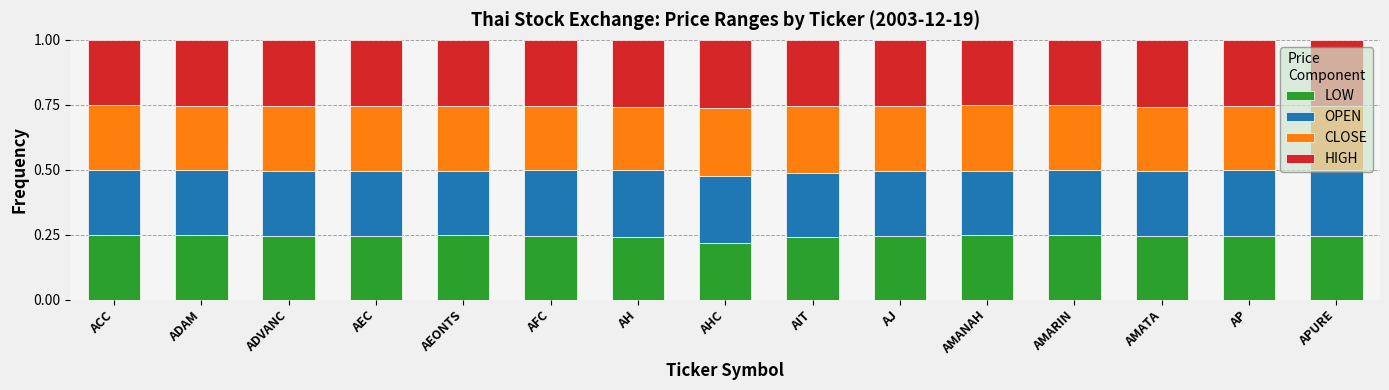

Are the bars grouped side by side (vs. stacked)?

No